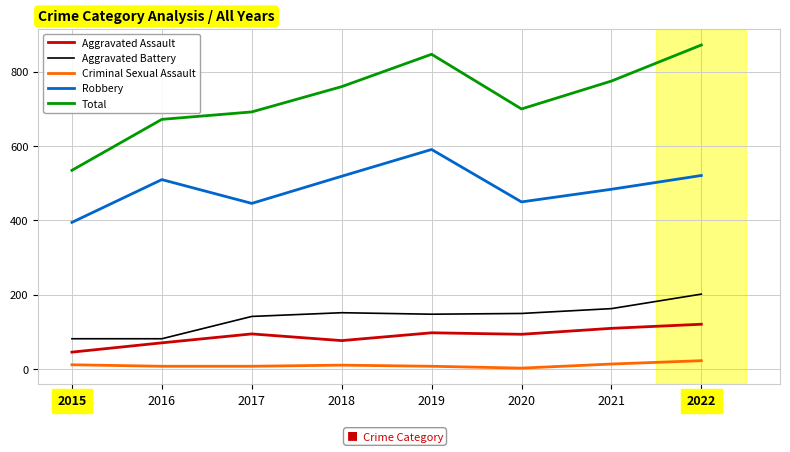

At which category is the sum across all series the highest?

2022